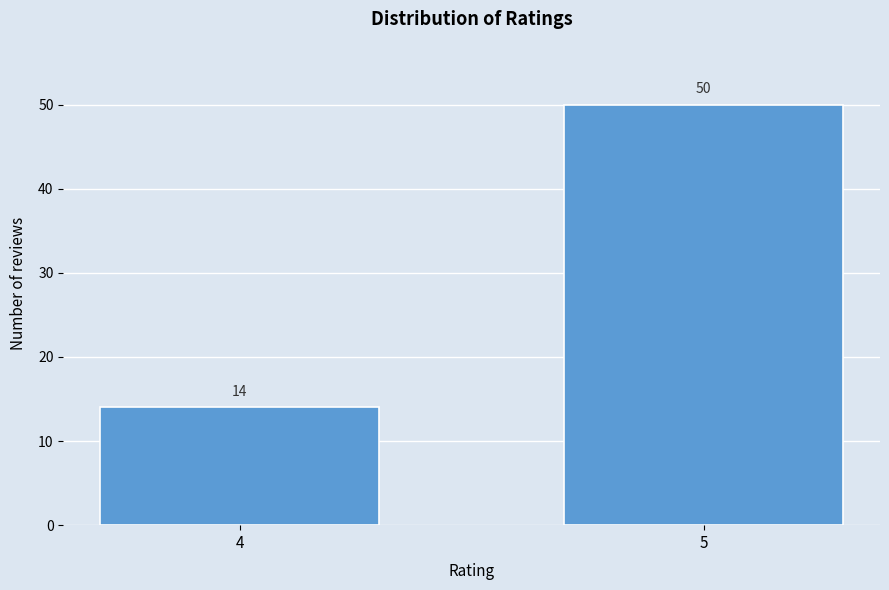

Reading left to right, extract all data points from this chart.

4=14	5=50